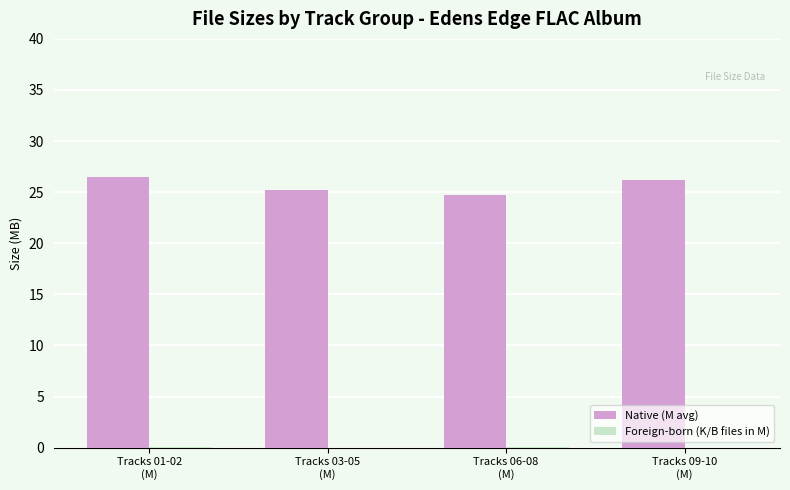

Which series has the largest total across all categories?

Native (M avg)